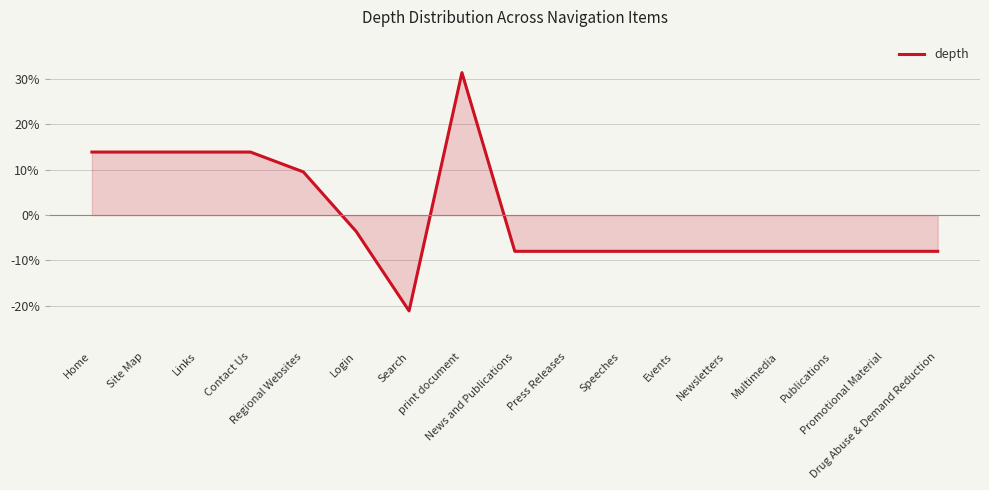

Reading left to right, extract all data points from this chart.

13.9	13.9	13.9	13.9	9.5	-3.6	-21.1	31.4	-8.0	-8.0	-8.0	-8.0	-8.0	-8.0	-8.0	-8.0	-8.0